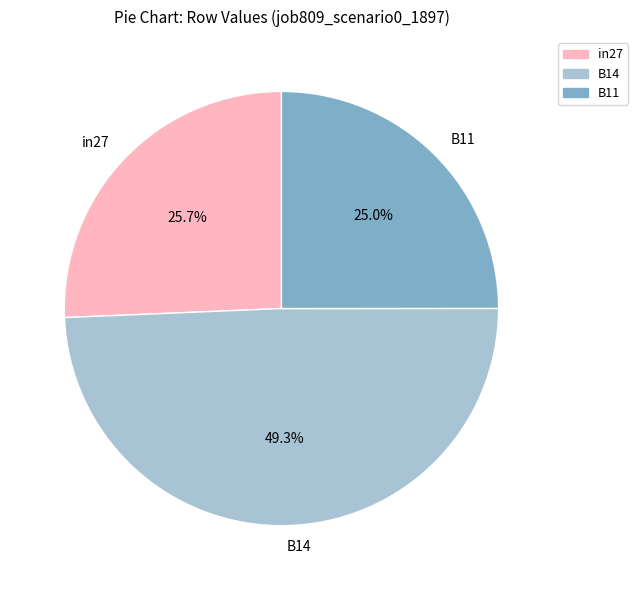

The B11 slice represents 25% of the pie. True or false?

True